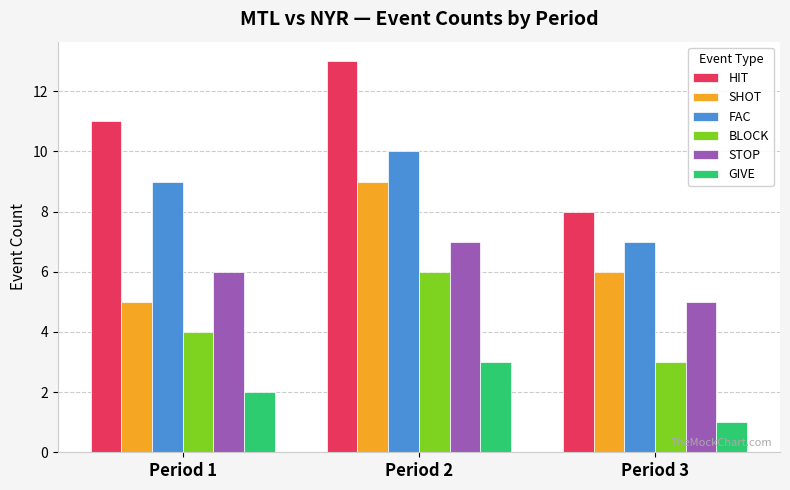

At Period 2, list the series in order from smallest to largest.

GIVE, BLOCK, STOP, SHOT, FAC, HIT